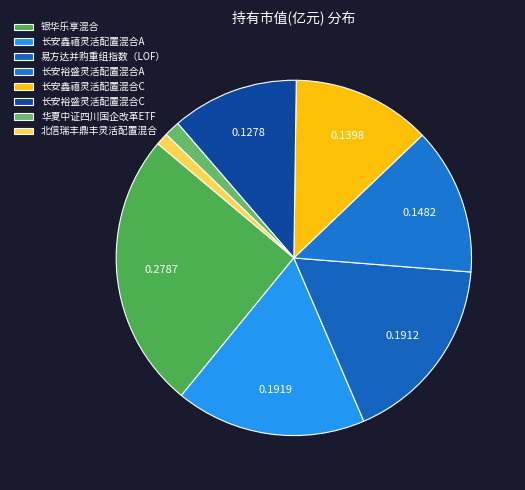

Does 北信瑞丰鼎丰灵活配置混合 account for over 50% of the chart?

No